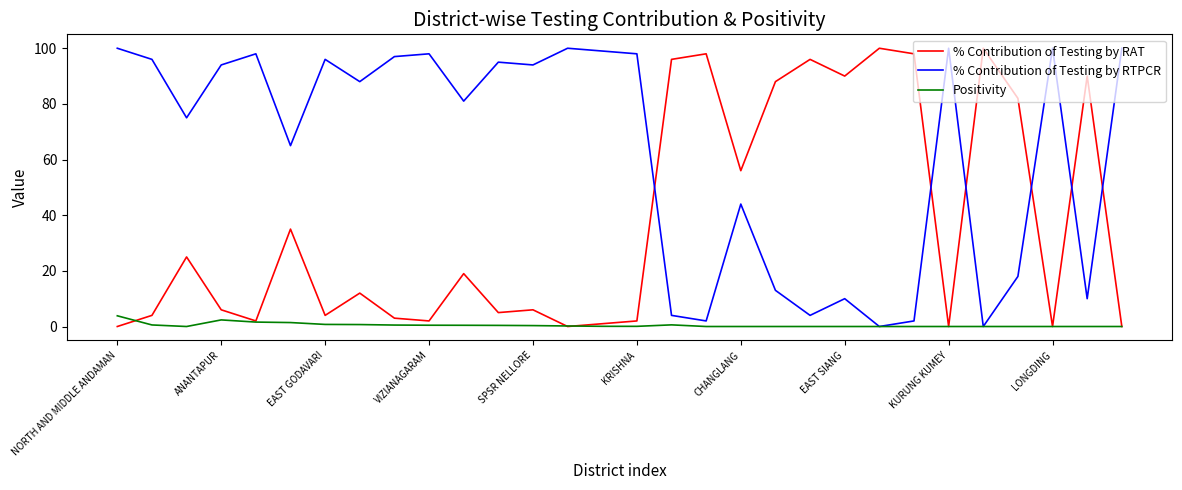

List the series in order of their overall mean, highest first.

% Contribution of Testing by RTPCR, % Contribution of Testing by RAT, Positivity